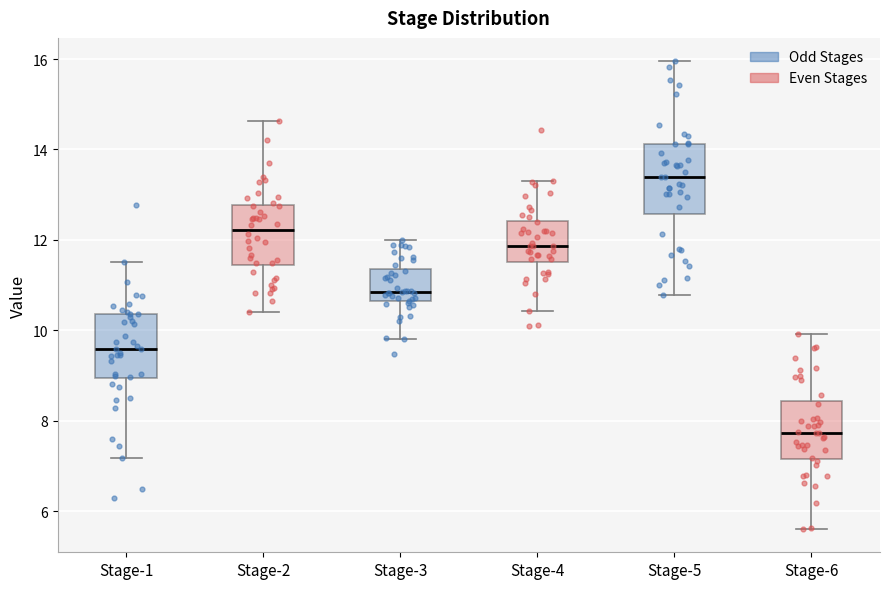

Reading left to right, read every box against the y-axis: the position of its median line, the range the box covers, and the ends of its whiskers. The values are not printed on the chart, so give them approximately, as read against the axis.

Stage-1: median 9.6, box 9.0 to 10.4, whiskers 7.2 to 11.6
Stage-2: median 12.2, box 11.4 to 12.8, whiskers 10.4 to 14.6
Stage-3: median 10.8, box 10.6 to 11.4, whiskers 9.8 to 12.0
Stage-4: median 11.8, box 11.6 to 12.4, whiskers 10.4 to 13.2
Stage-5: median 13.4, box 12.6 to 14.2, whiskers 10.8 to 16.0
Stage-6: median 7.8, box 7.2 to 8.4, whiskers 5.6 to 10.0